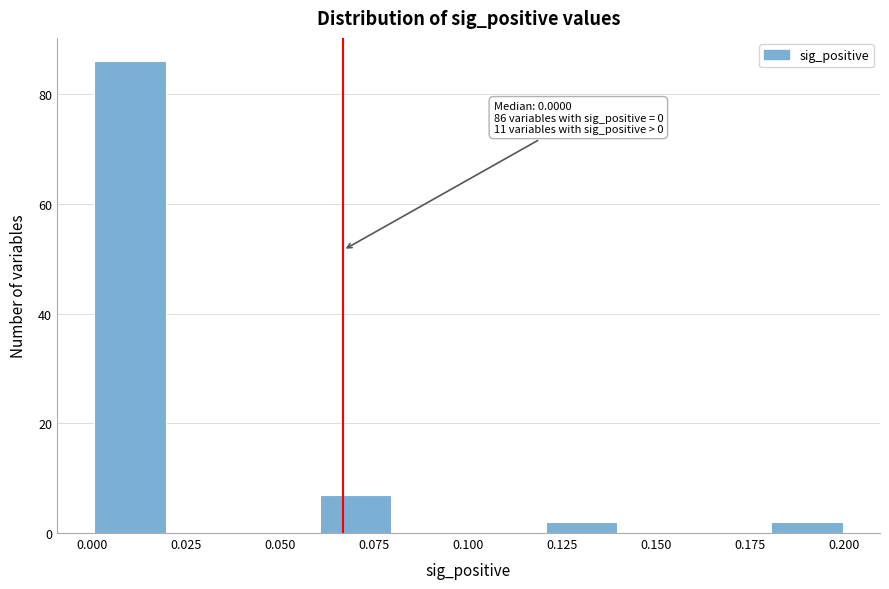

Over which range of the x-axis is the bar tallest?

0.00 to 0.02